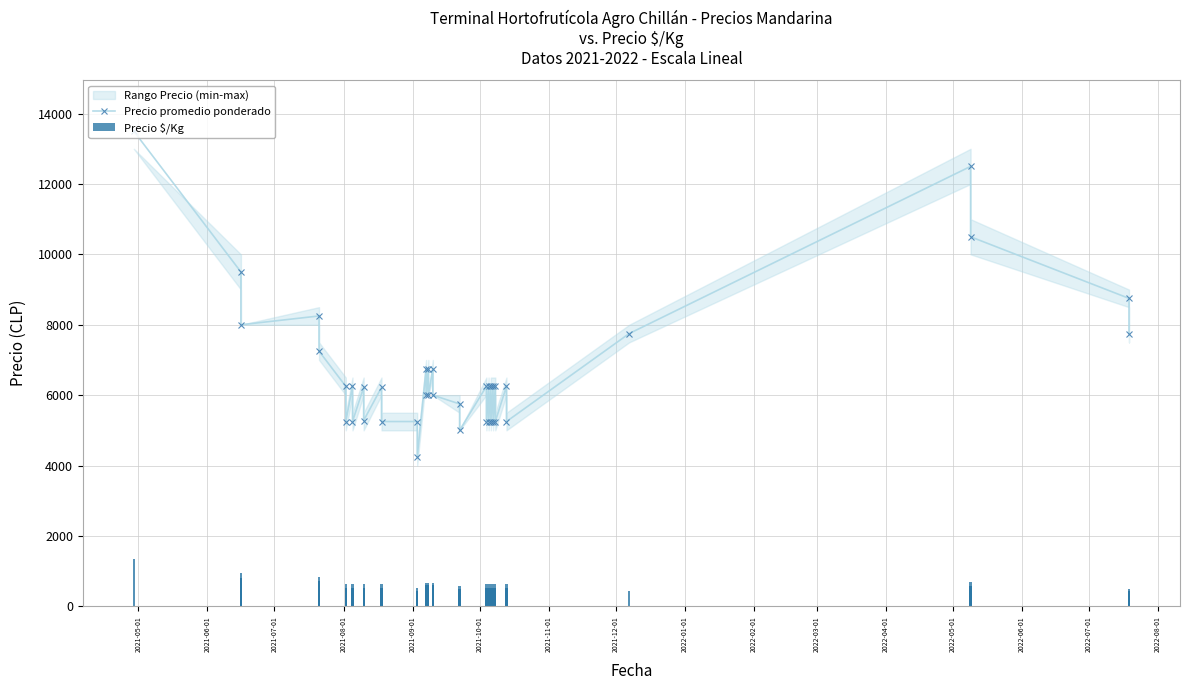

What is the value of the Precio promedio ponderado bar at the 7th from the left?

5250